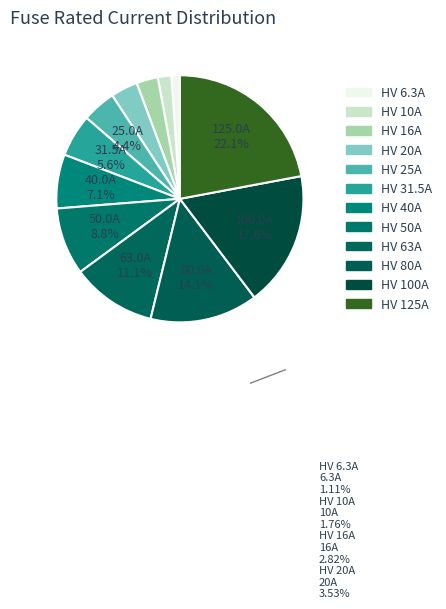

True or false: HV 20A accounts for 1% of the total.

False